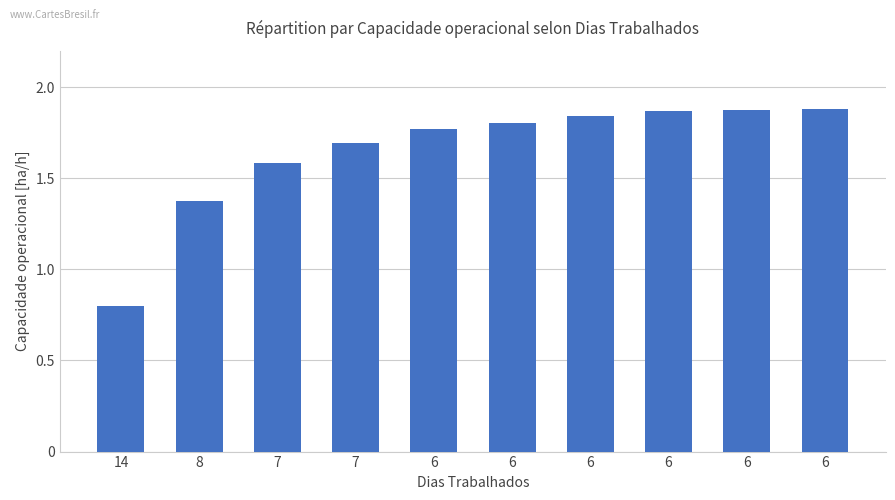

How many values exceed 1?

9